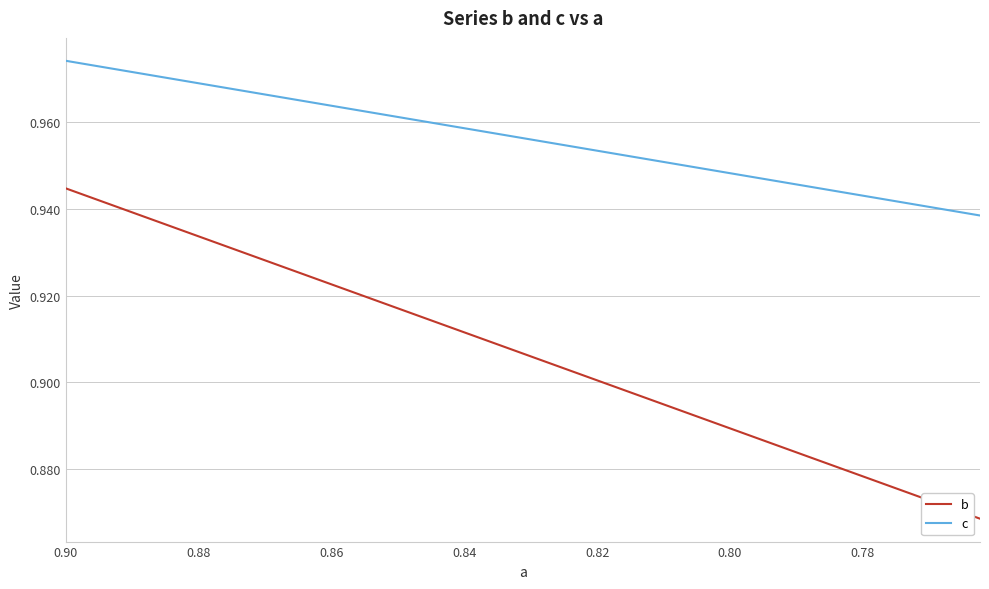

What is the average value of the c series?

1.0